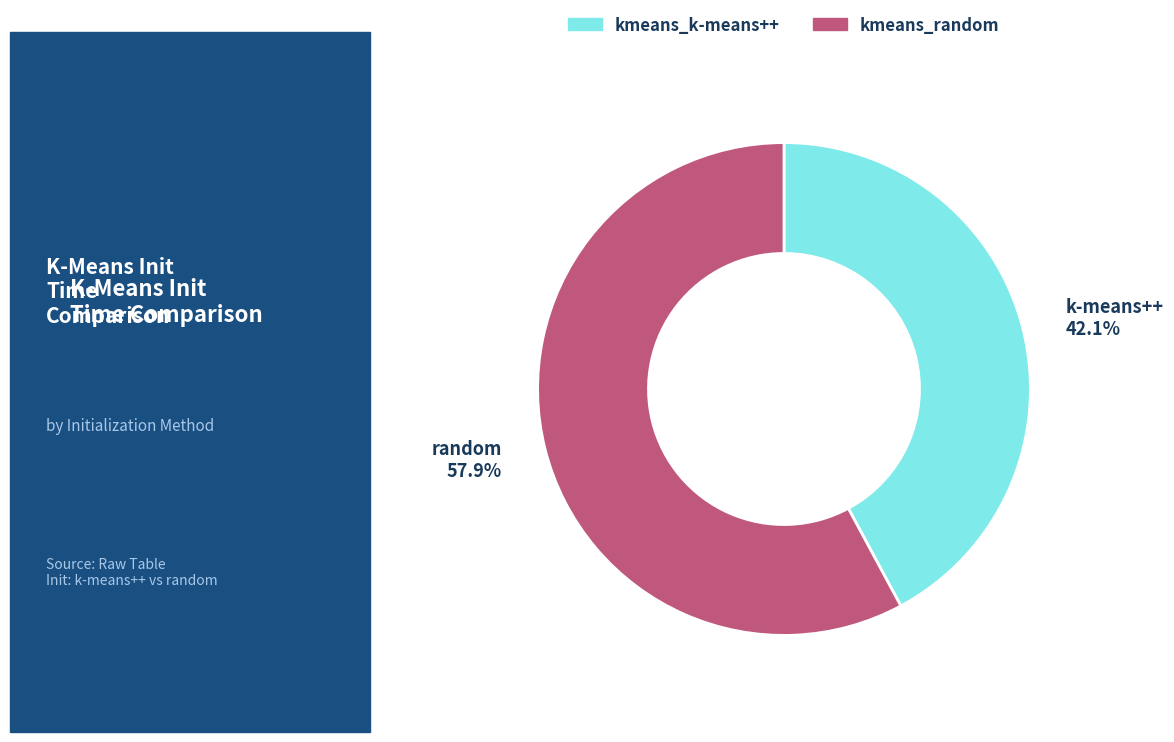

How many segments does this pie chart have?

2